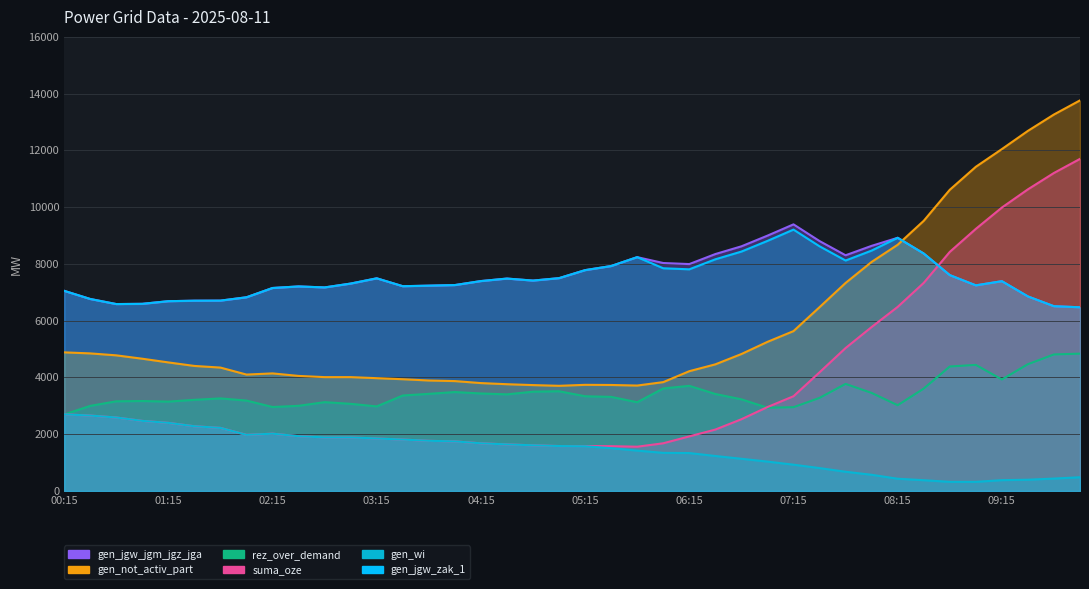

Which series has the widest spread of values?

suma_oze